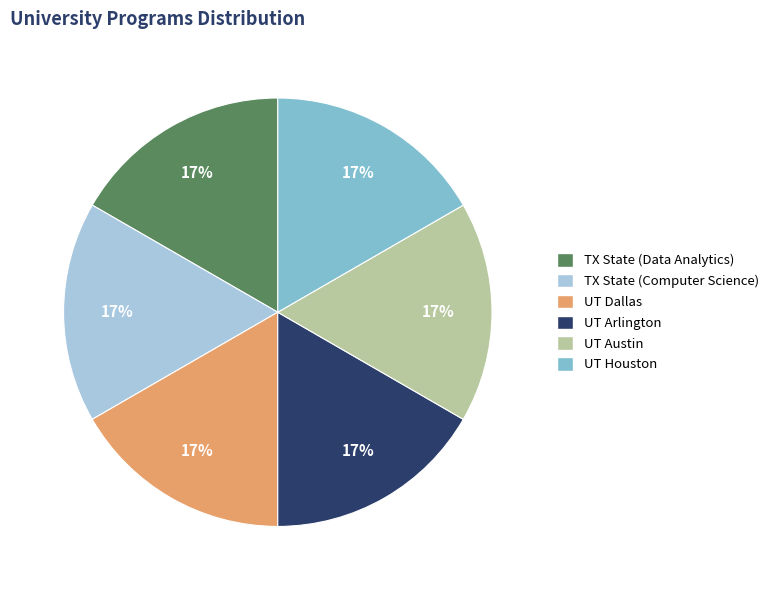

Approximately how many times larger is the value at UT Dallas compared to TX State (Computer Science)?

1.0